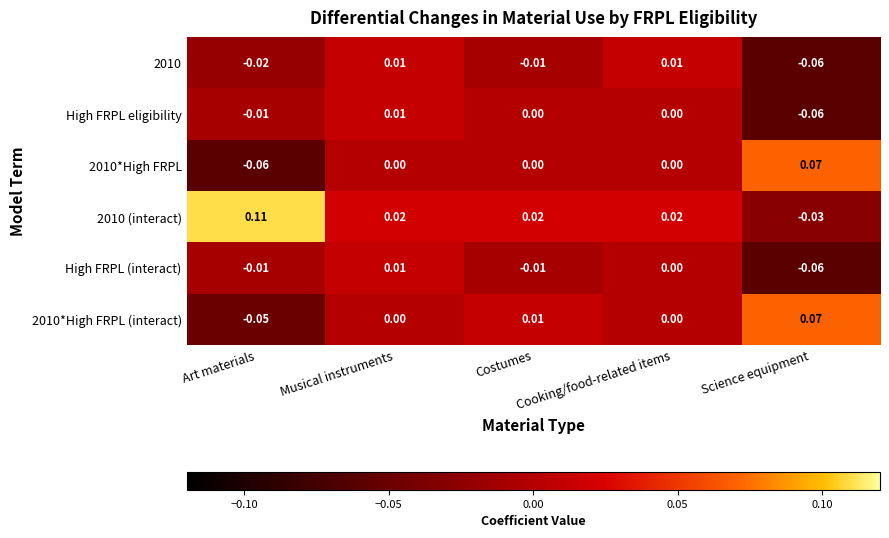

Count the number of data series in this chart.

6